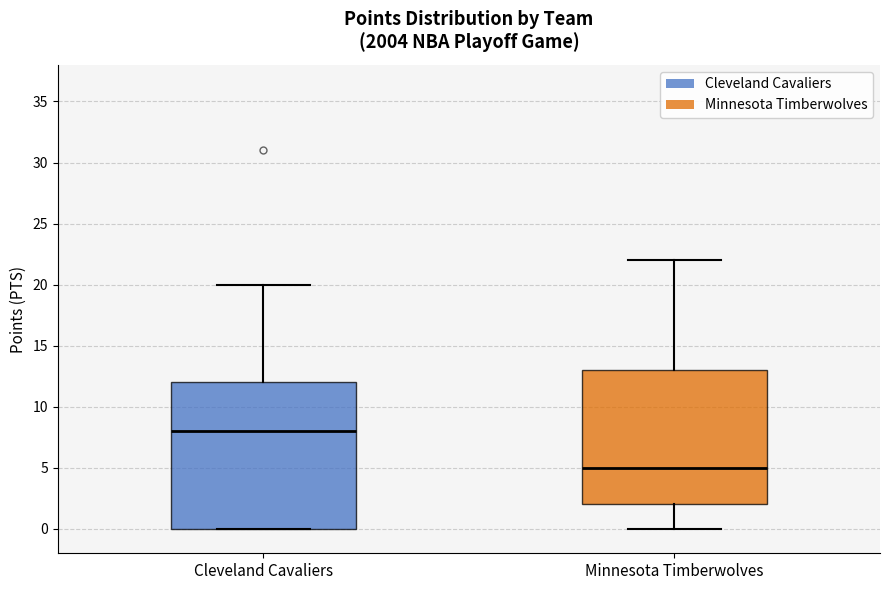

Reading left to right, transcribe this box plot: for each box, give where its median line is, the range the box spans, and where its two whiskers end, as read against the y-axis. The values are not printed on the chart, so give them approximately, as read against the axis.

Cleveland Cavaliers: median 8, box 0 to 12, whiskers 0 to 20
Minnesota Timberwolves: median 5, box 2 to 13, whiskers 0 to 22